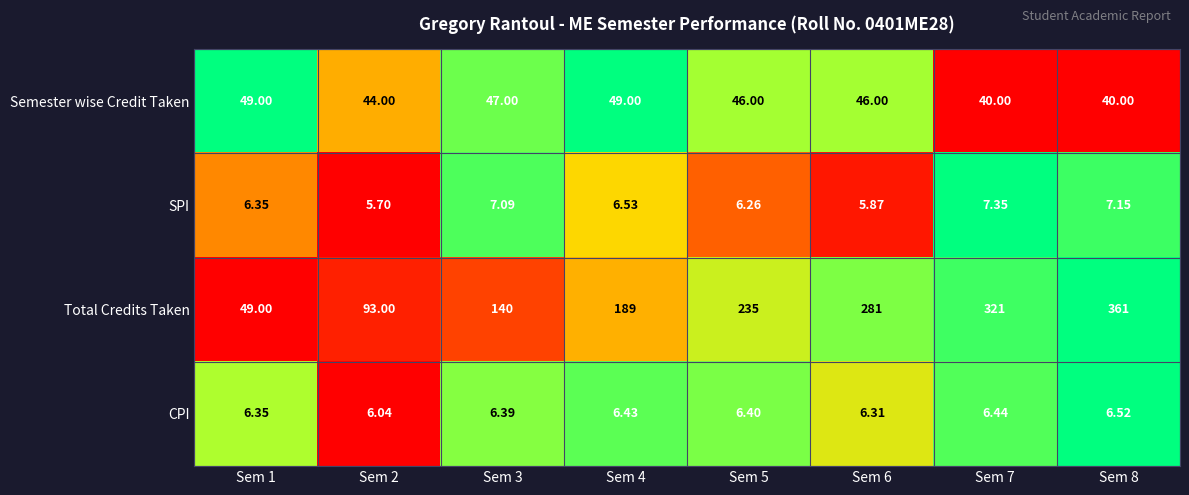

Is the value of Semester wise Credit Taken at Sem 2 greater than the value of CPI at Sem 5?

Yes